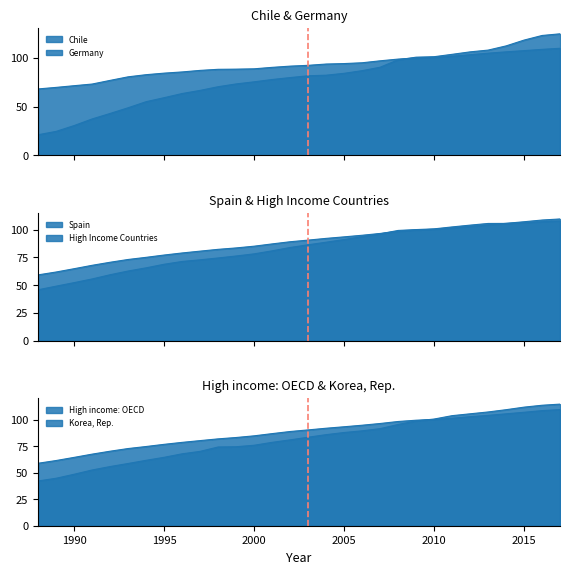

What is the value of the Germany point at the 13th from the left?

88.6